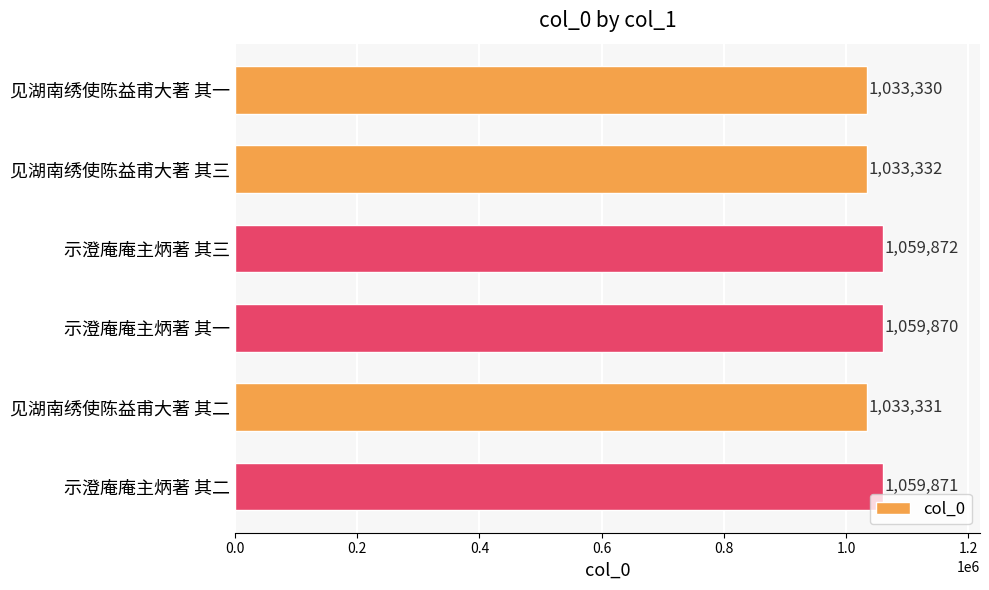

How many distinct data groups are displayed?

1